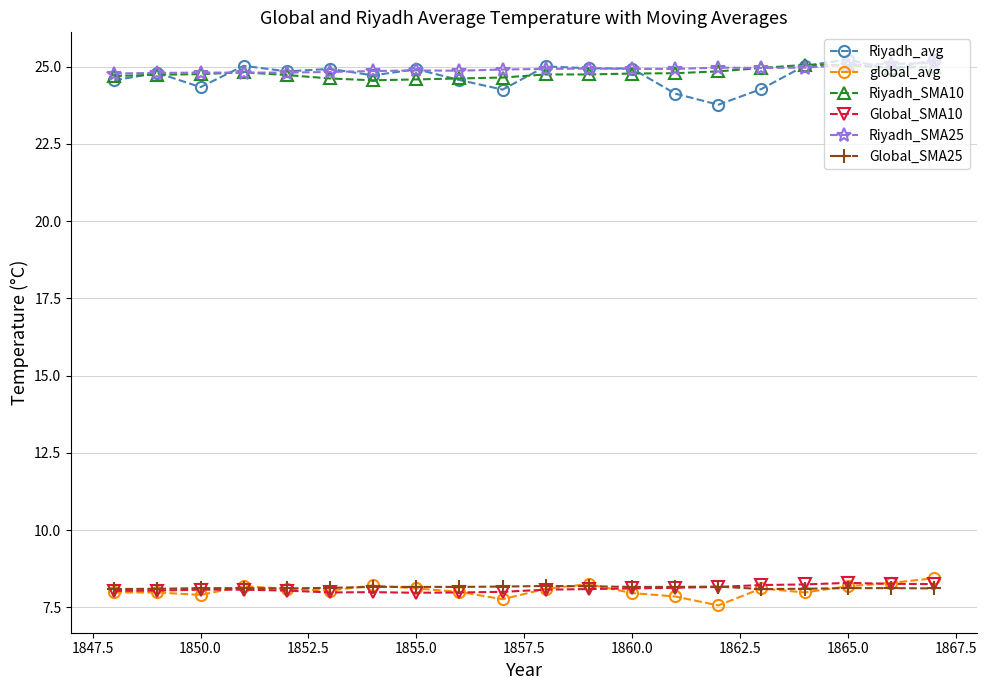

What is the minimum value shown in the chart?

7.6